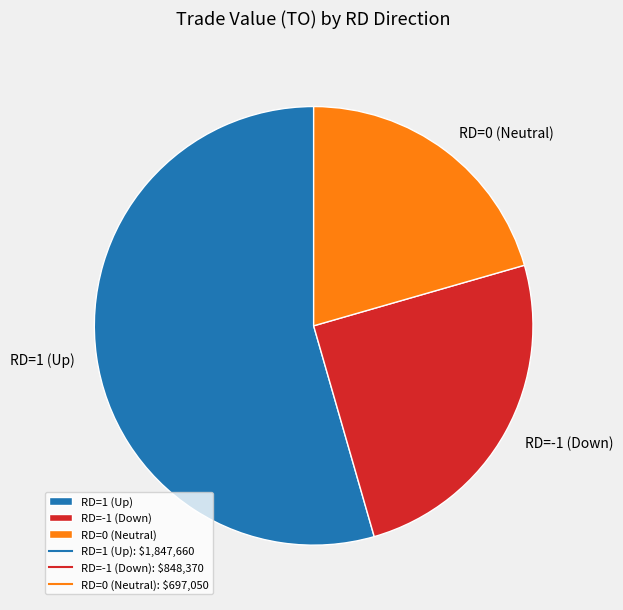

Approximately how many times larger is the value at RD=1 (Up) compared to RD=-1 (Down)?

2.2